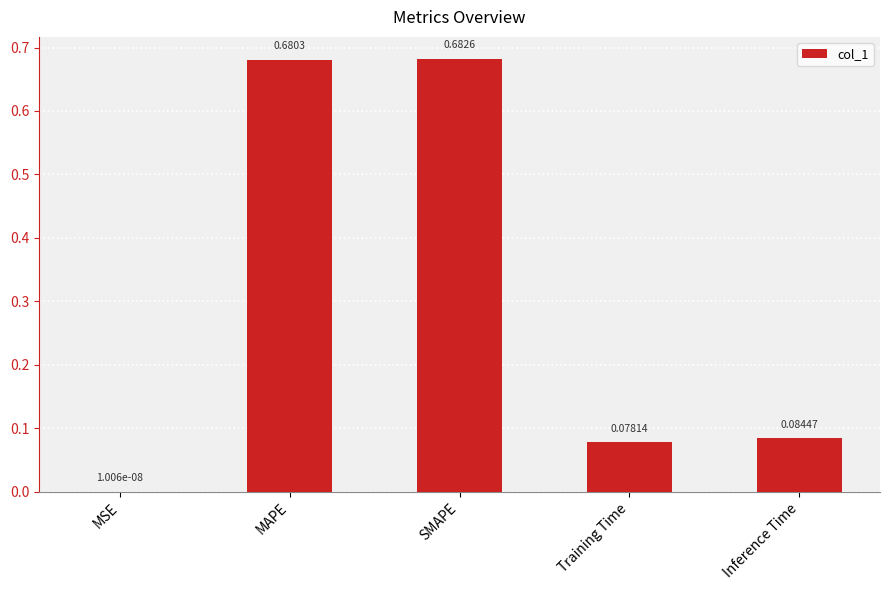

What is the sum of all values?

1.5